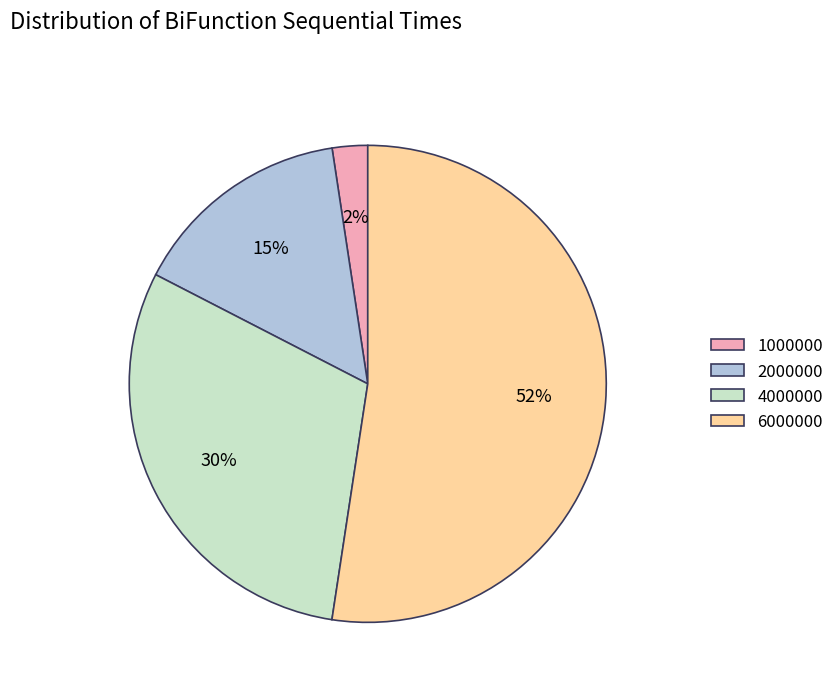

Rank the categories by value from highest to lowest.

6000000, 4000000, 2000000, 1000000